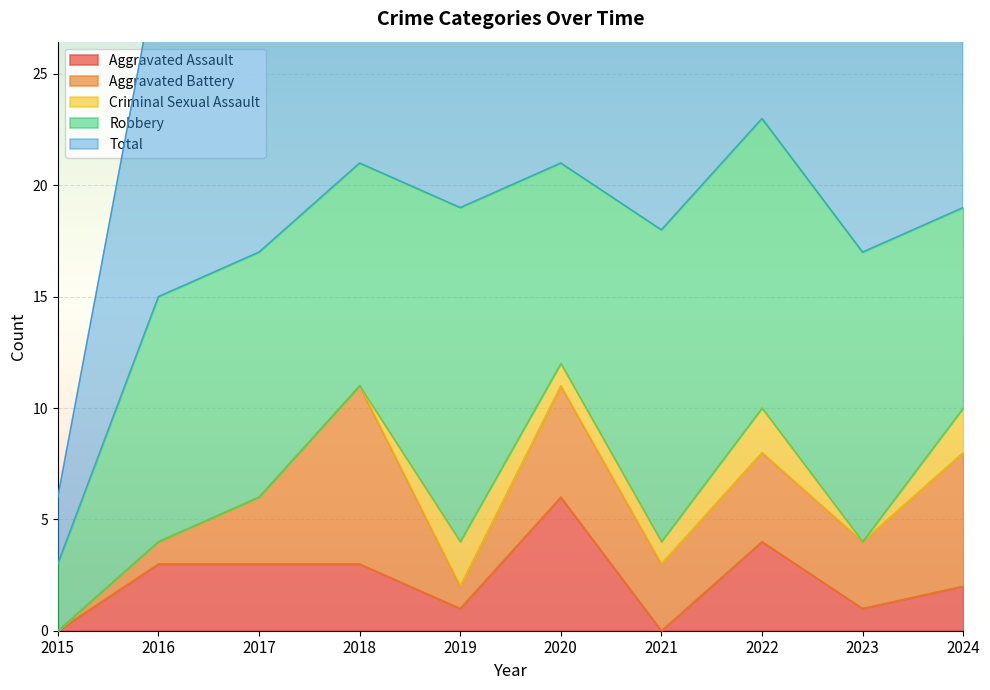

How many lines are shown in the chart?

5